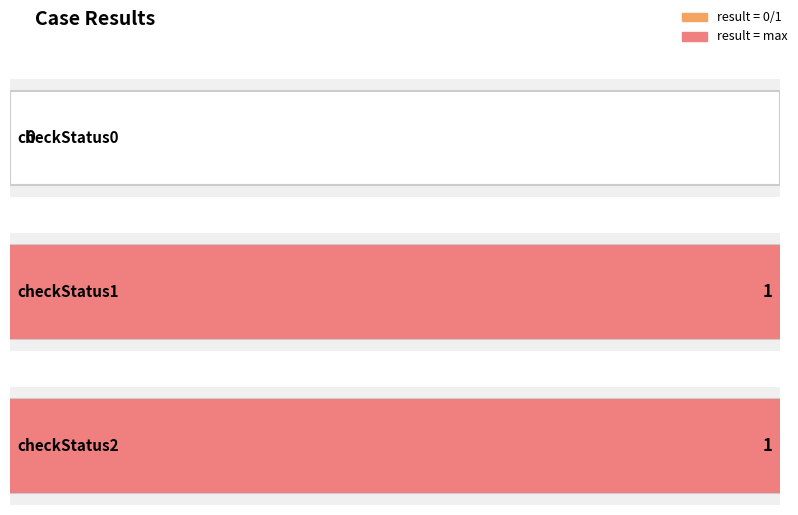

Which has a higher value, checkStatus1 or checkStatus0?

checkStatus1